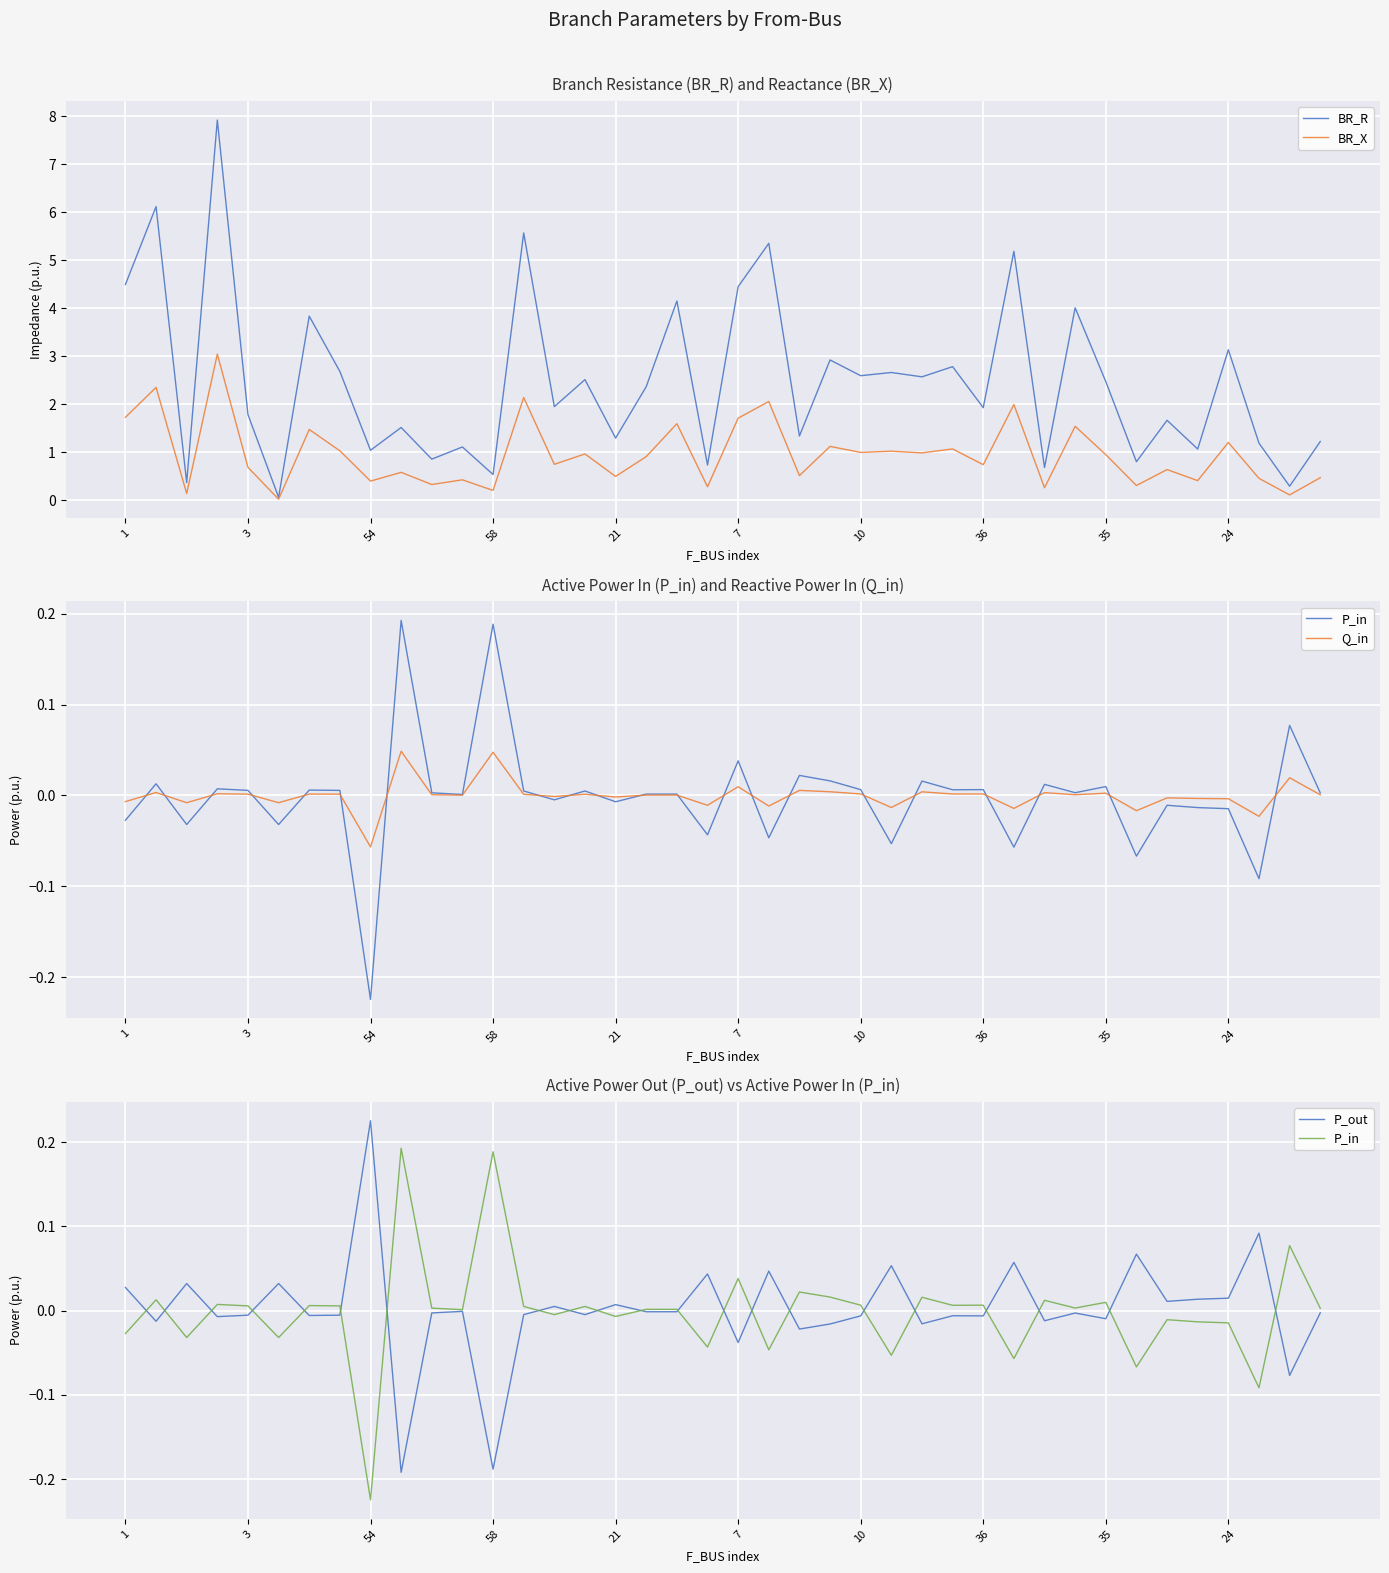

What are all the series names shown in the legend?

BR_R, BR_X, P_in, Q_in, P_out